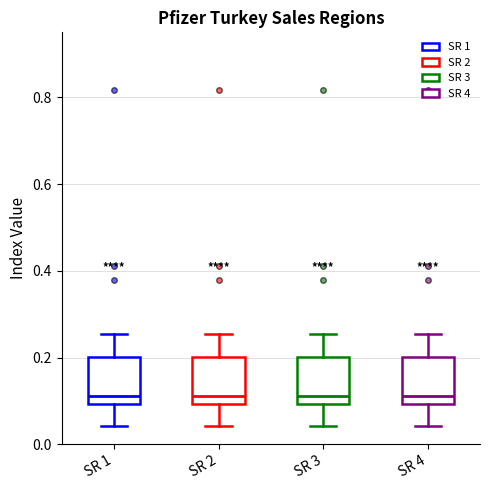

Where is the upper edge of the box for SR 2 on the y-axis? The values are not printed on the chart, so give them approximately, as read against the axis.

0.20